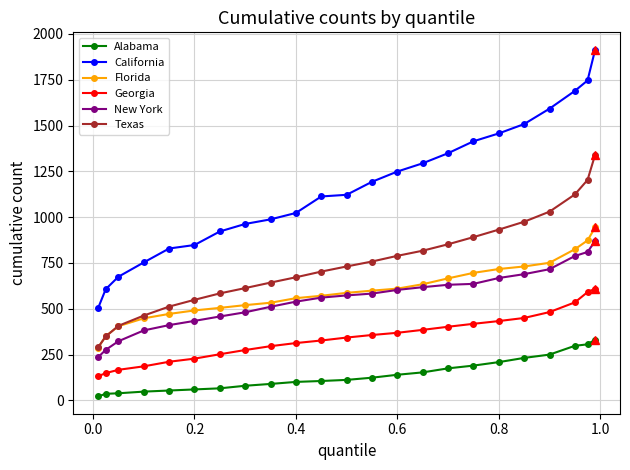

What is the minimum value for New York?

236